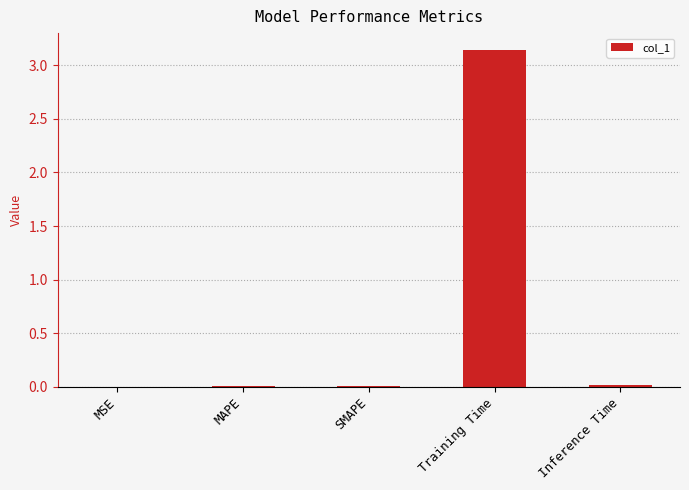

What is the sum of all values?

3.2